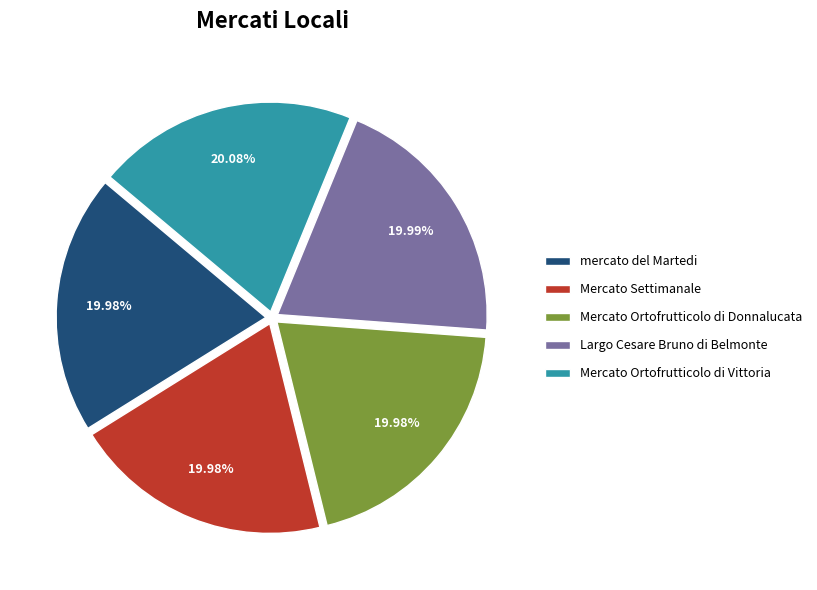

How many segments does this pie chart have?

5